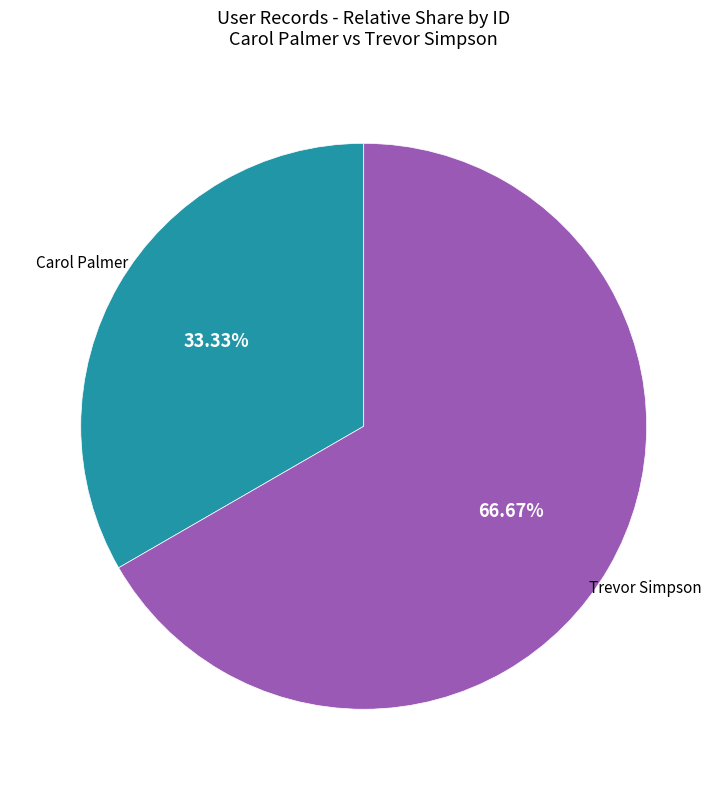

Count the number of slices in the pie.

2